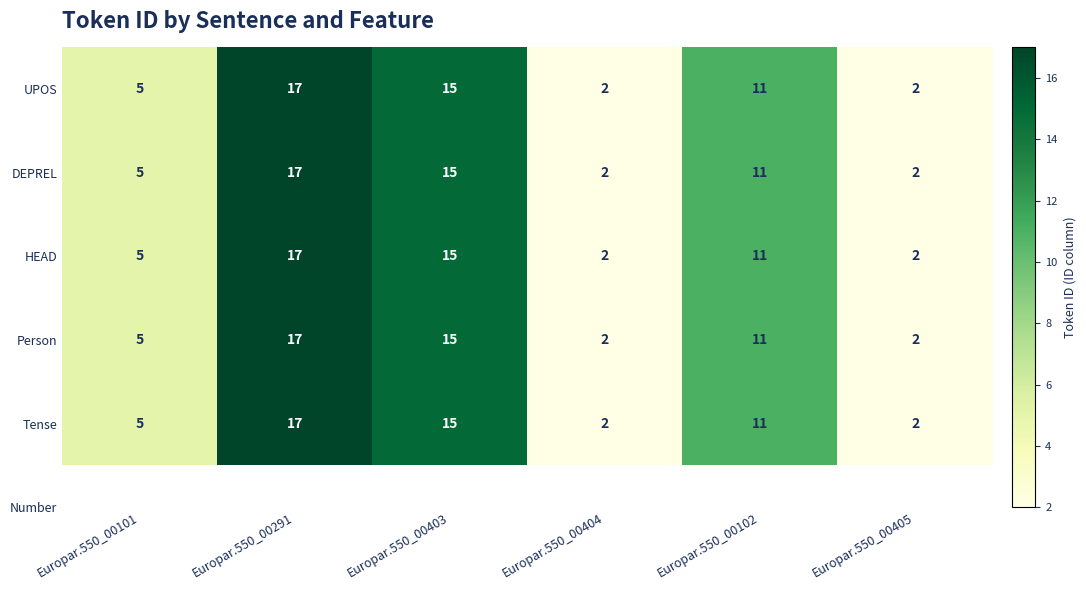

What is the total value across all series at Europar.550_00101?

25